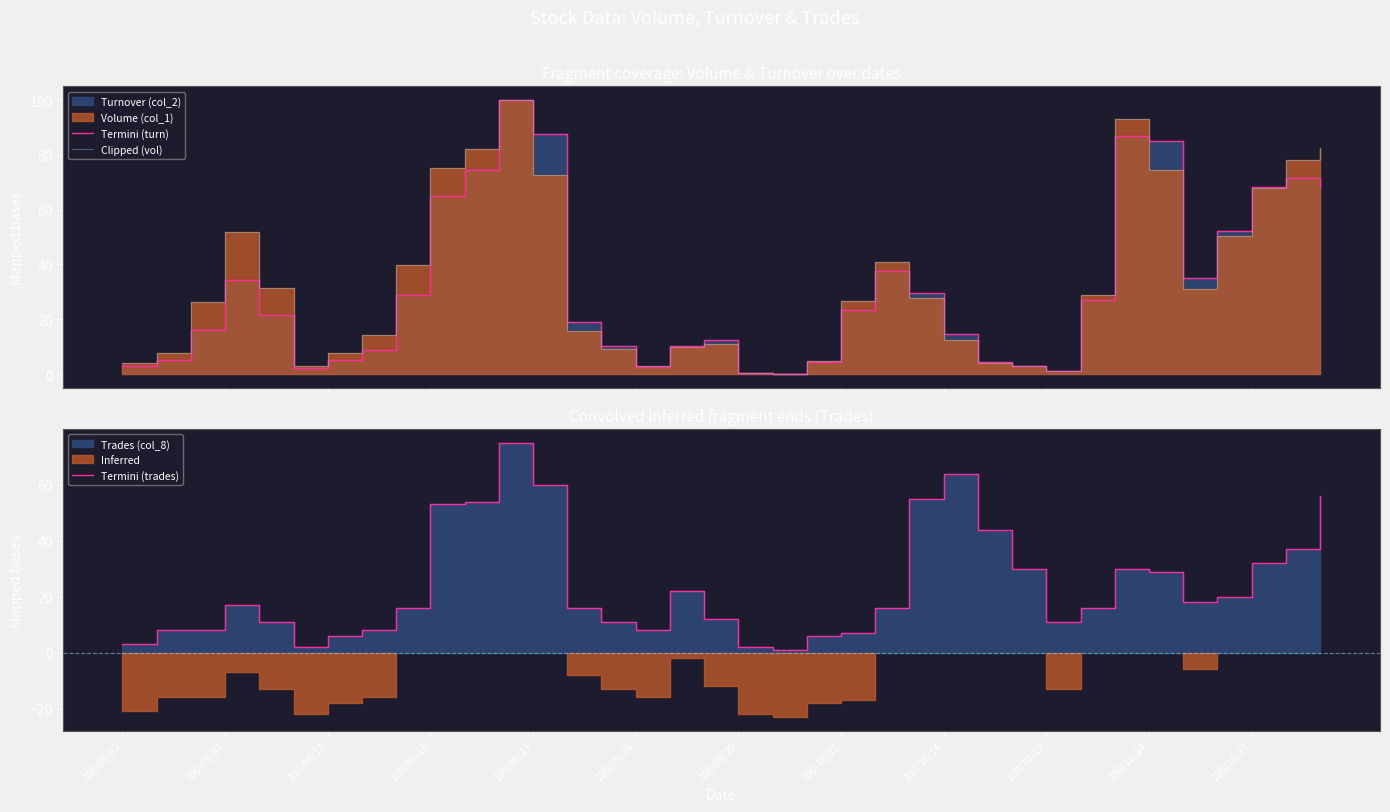

What is the sum of all Termini (turn) values?

1120.6